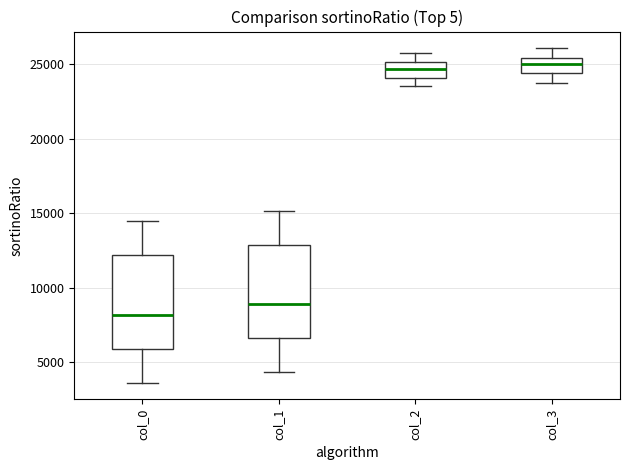

Reading left to right, read every box against the y-axis: the position of its median line, the range the box covers, and the ends of its whiskers. The values are not printed on the chart, so give them approximately, as read against the axis.

col_0: median 8000, box 6000 to 12000, whiskers 3500 to 14500
col_1: median 9000, box 6500 to 13000, whiskers 4500 to 15000
col_2: median 24500, box 24000 to 25000, whiskers 23500 to 26000
col_3: median 25000, box 24500 to 25500, whiskers 24000 to 26000